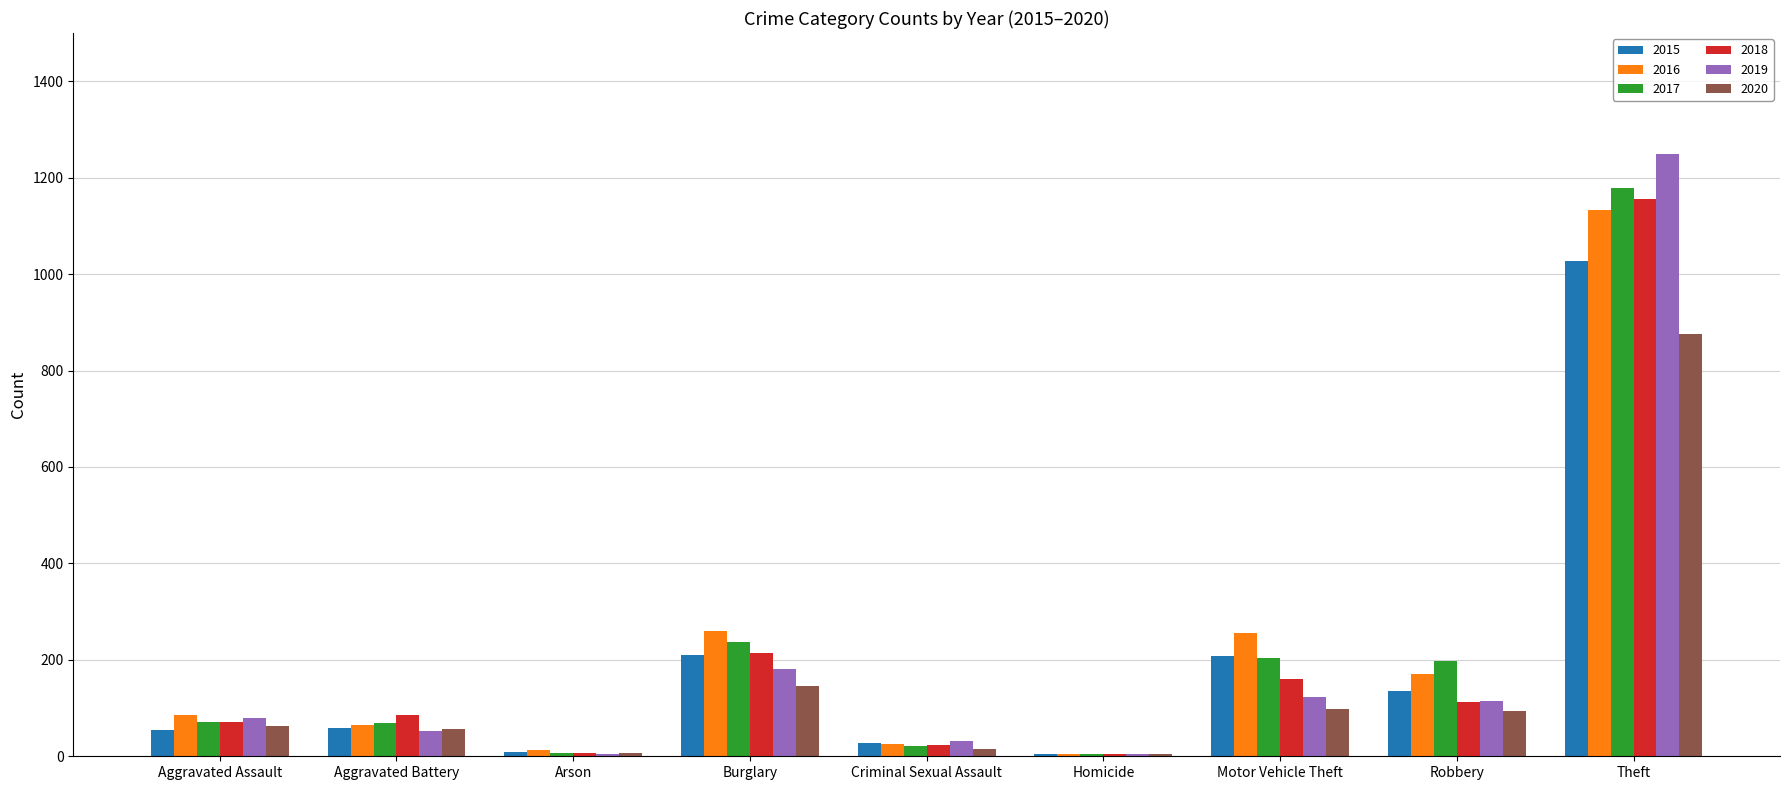

Is the value of 2018 at Motor Vehicle Theft greater than the value of 2017 at Criminal Sexual Assault?

Yes